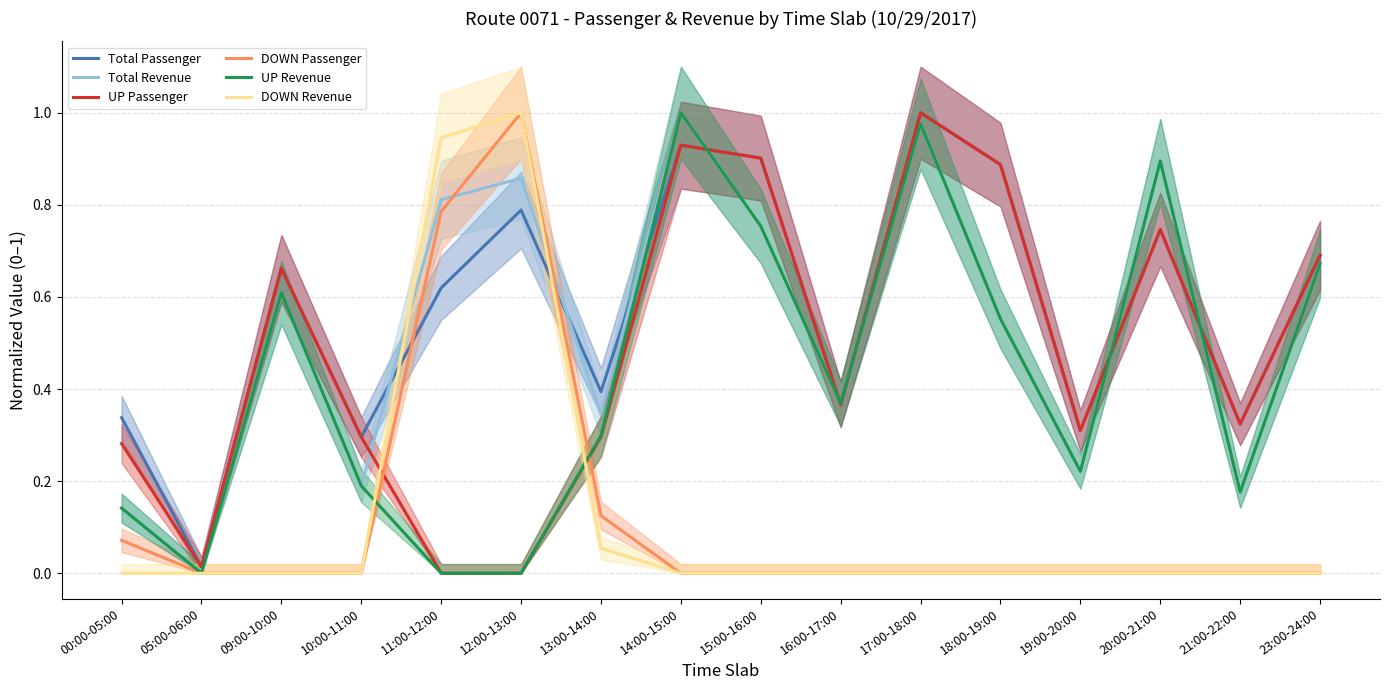

Which series has the largest total across all categories?

Total Passenger